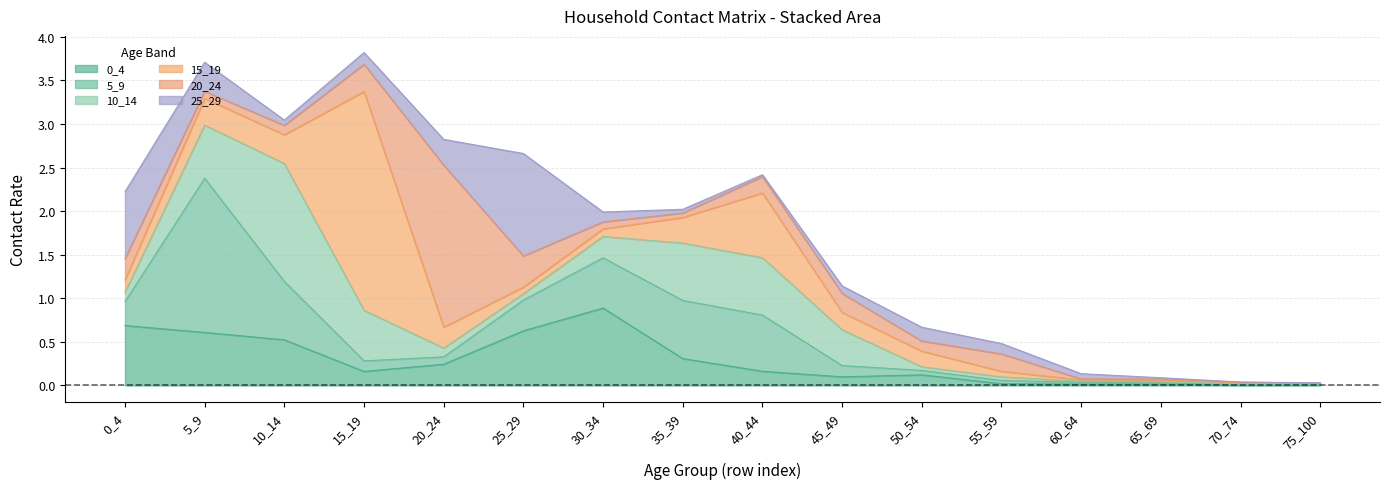

True or false: 15_19 and 10_14 intersect in this chart.

True